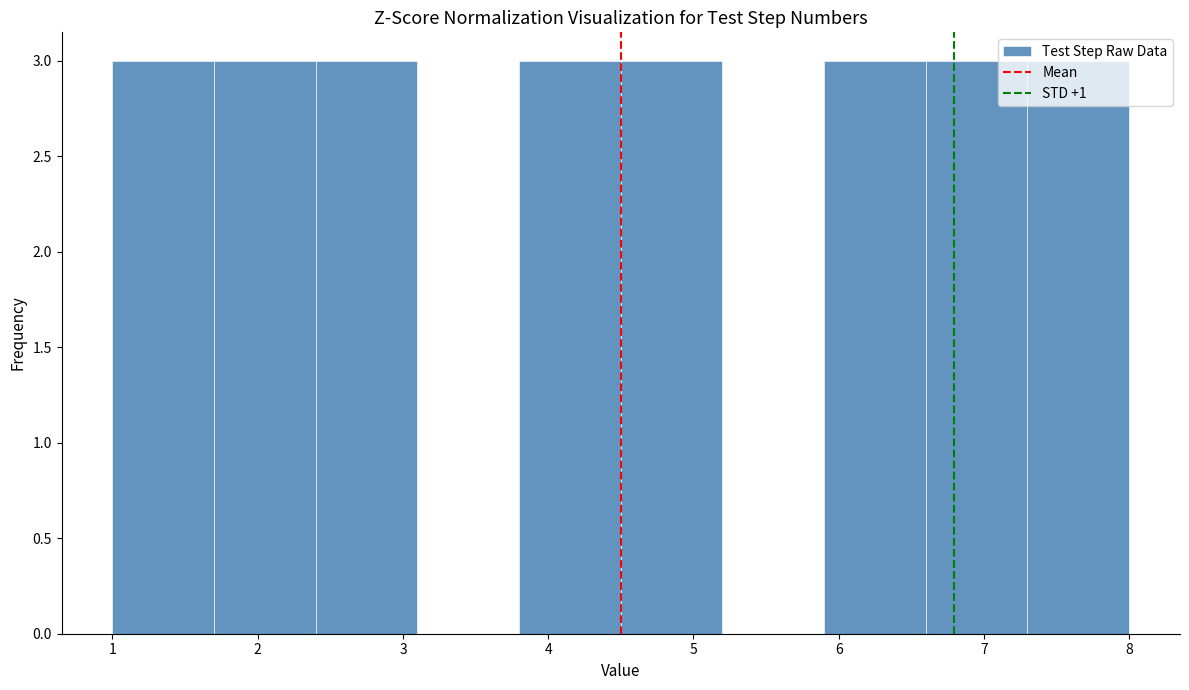

Reading left to right, list every bar in this chart as the range it spans on the x-axis followed by its height. The values are not printed on the chart, so give them approximately, as read against the axis.

1.0 to 1.7: 3
1.7 to 2.4: 3
2.4 to 3.1: 3
3.1 to 3.8: 0
3.8 to 4.5: 3
4.5 to 5.2: 3
5.2 to 5.9: 0
5.9 to 6.6: 3
6.6 to 7.3: 3
7.3 to 8.0: 3